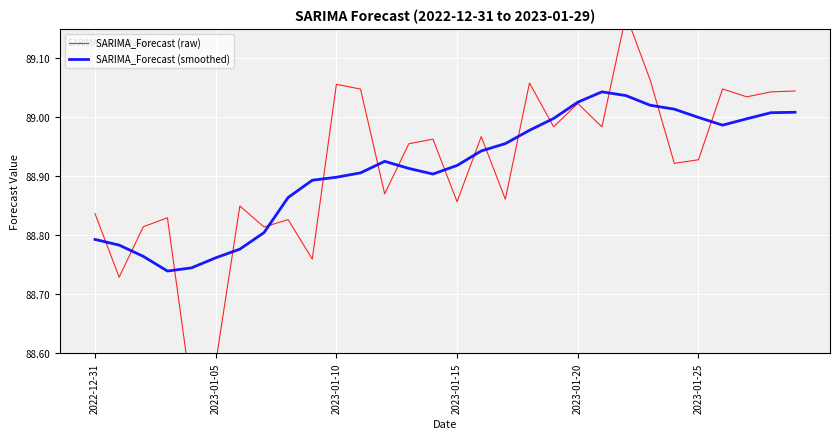

Is it true that SARIMA_Forecast (raw) equals 88.8 at 9?

True